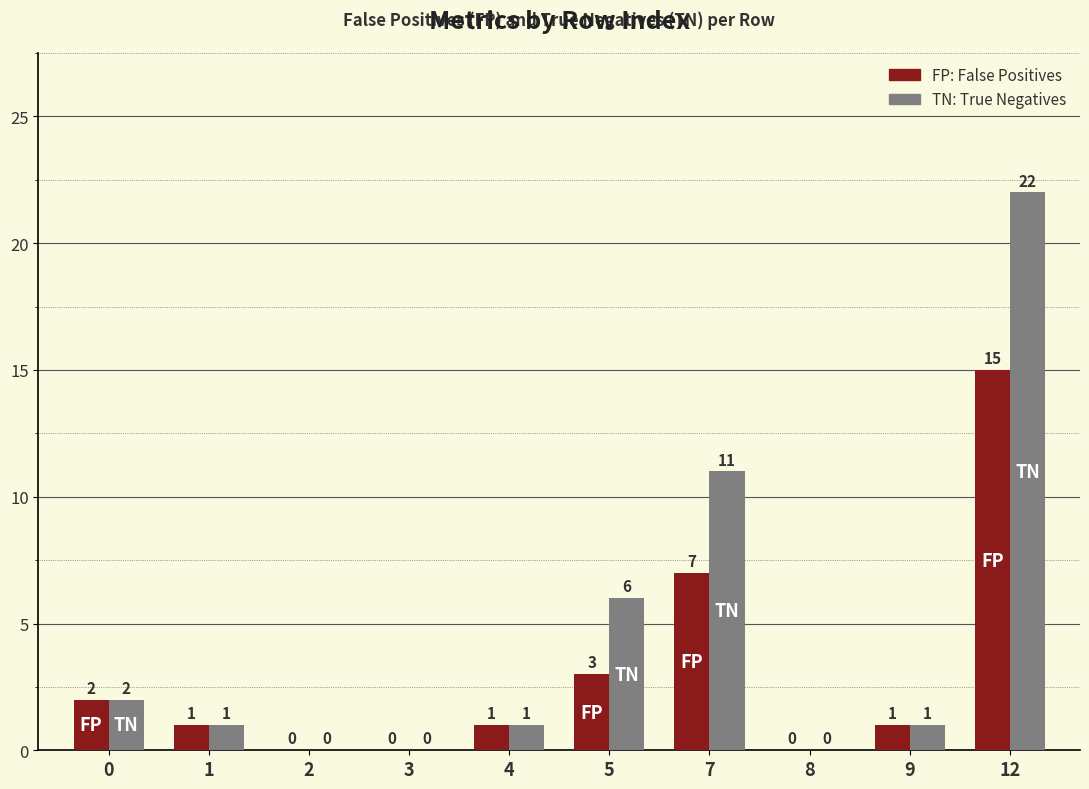

How many series are shown in this chart?

2